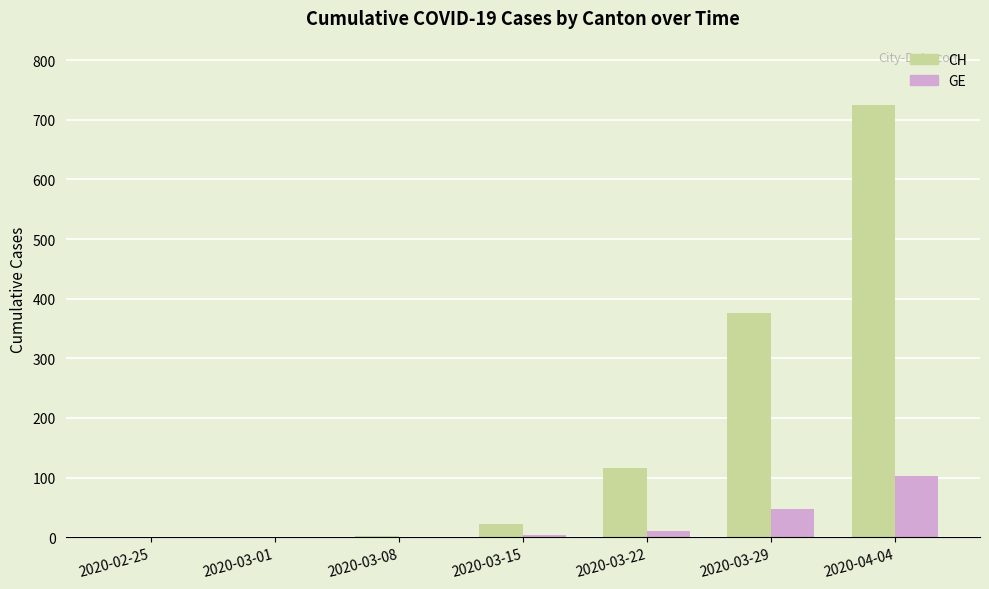

How many series are shown in this chart?

2